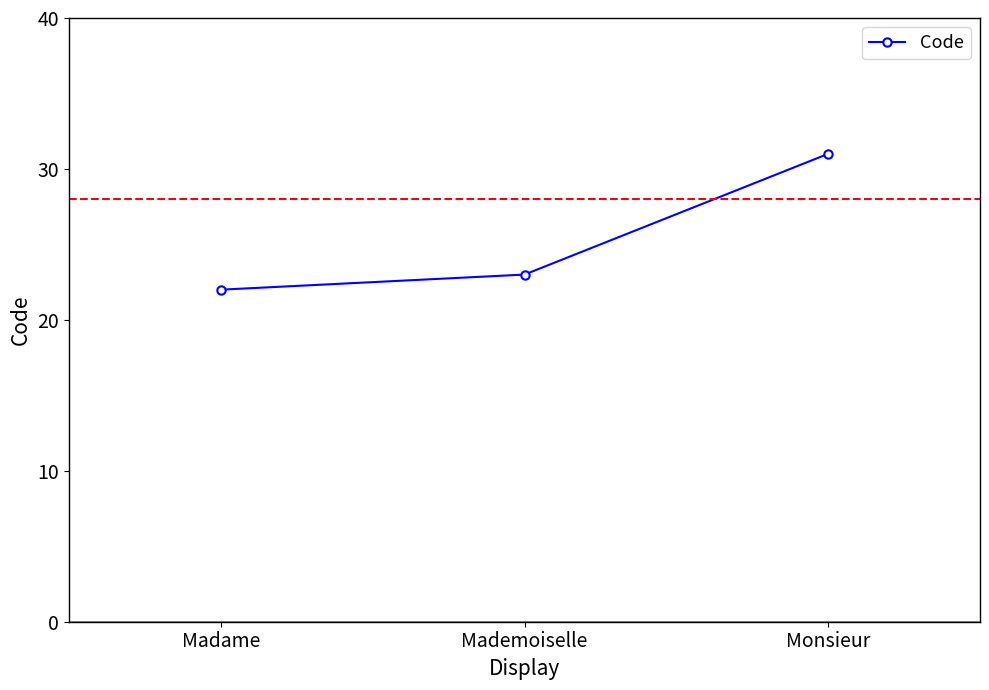

Reading left to right, list all the values displayed in this chart.

22	23	31